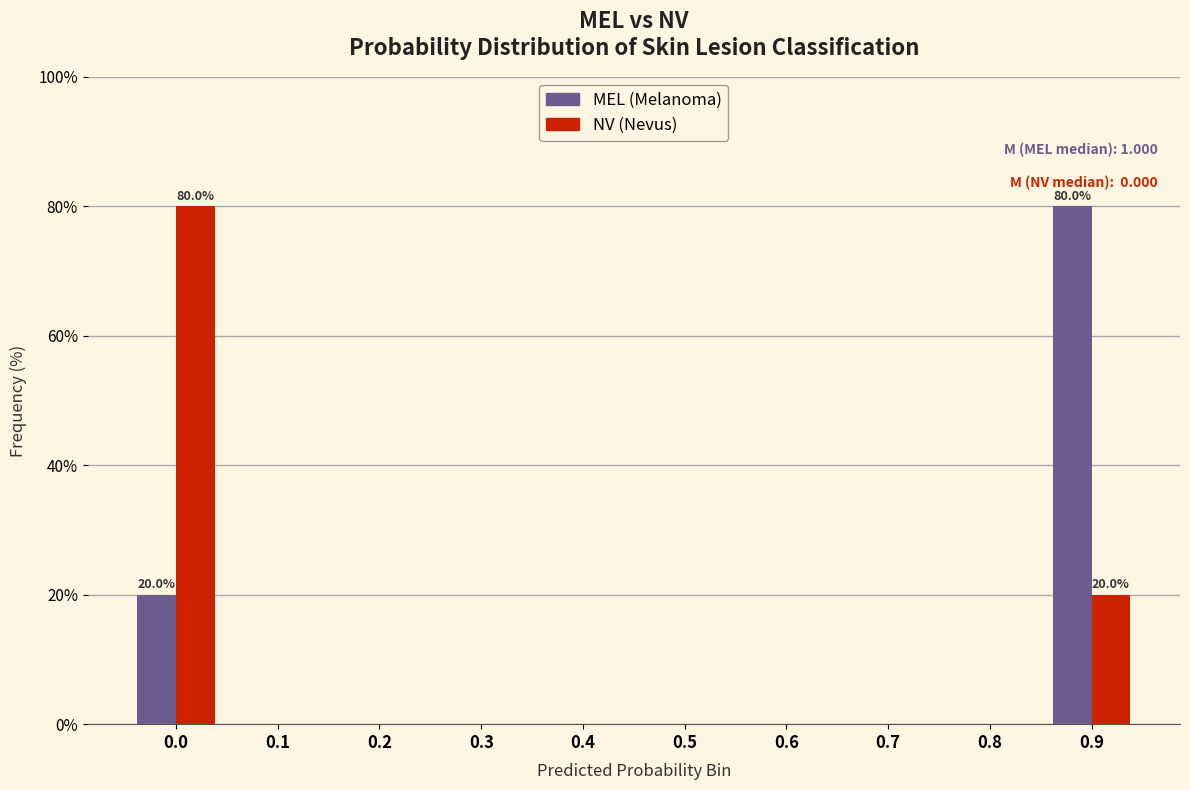

Reading left to right, extract all data points from this chart.

MEL: 0.0=20	0.1=0	0.2=0	0.3=0	0.4=0	0.5=0	0.6=0	0.7=0	0.8=0	0.9=80
NV: 0.0=80	0.1=0	0.2=0	0.3=0	0.4=0	0.5=0	0.6=0	0.7=0	0.8=0	0.9=20